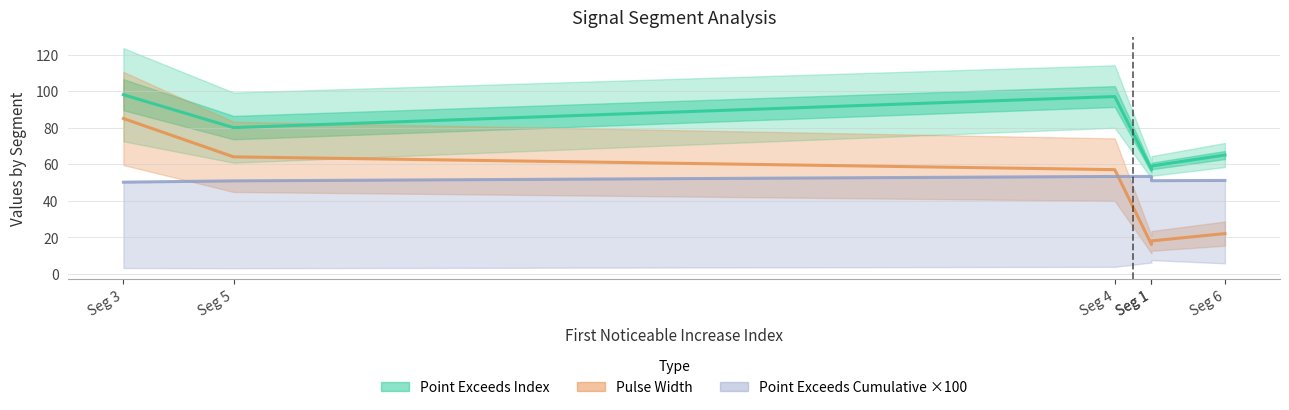

Where is Pulse Width nearest to the value 50?

Seg 4